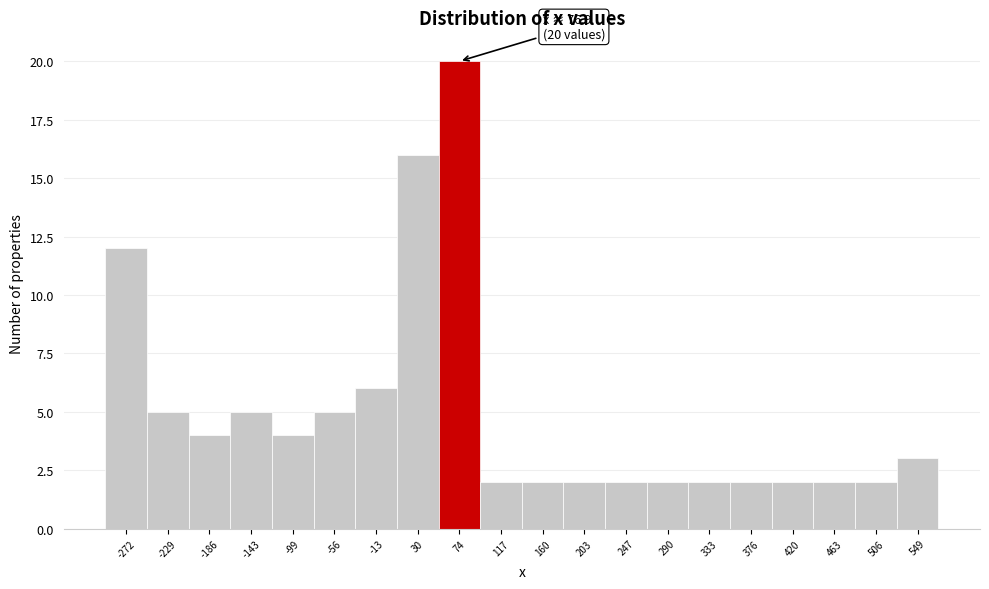

Which range on the x-axis has the tallest bar?

50 to 95